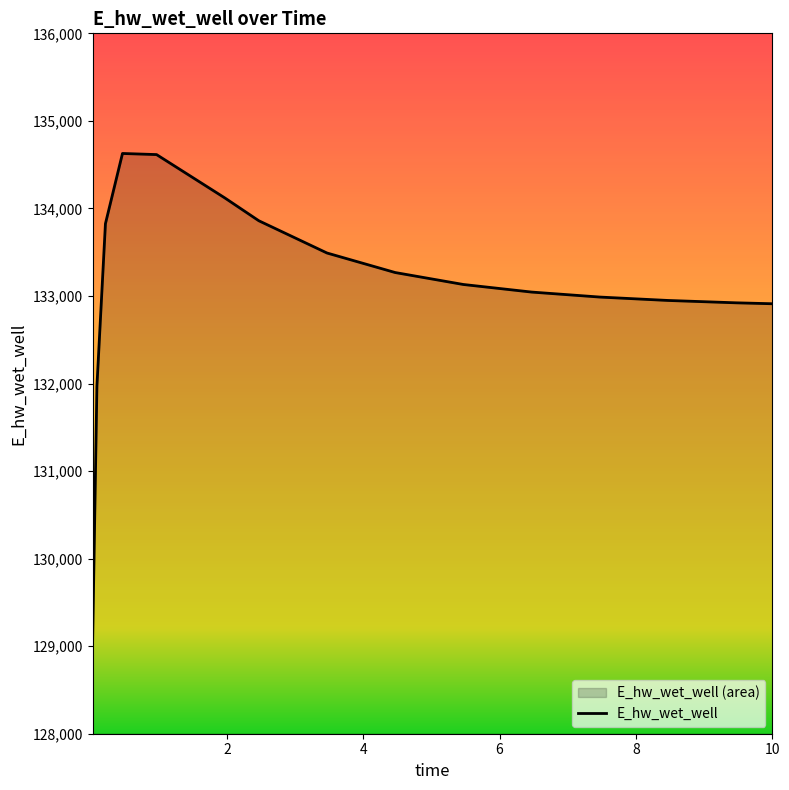

Count the number of data series in this chart.

1